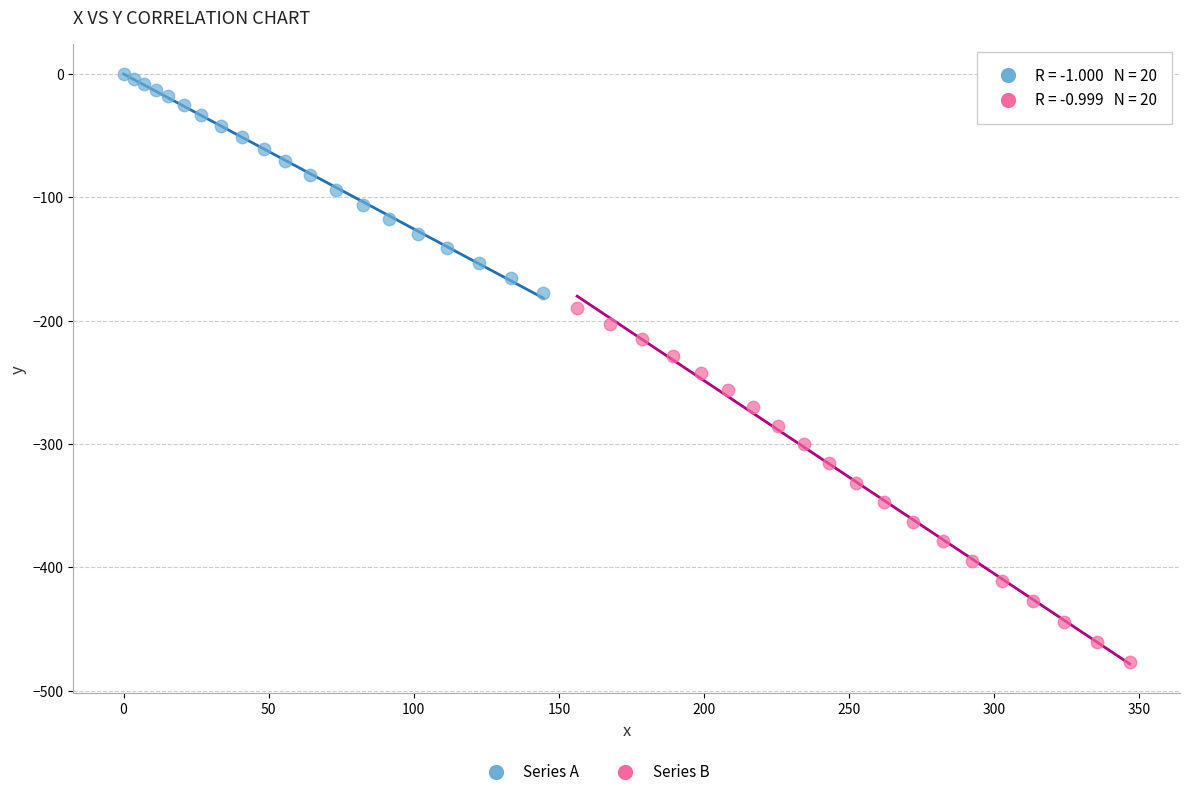

Which series reaches the maximum Y coordinate?

Series A